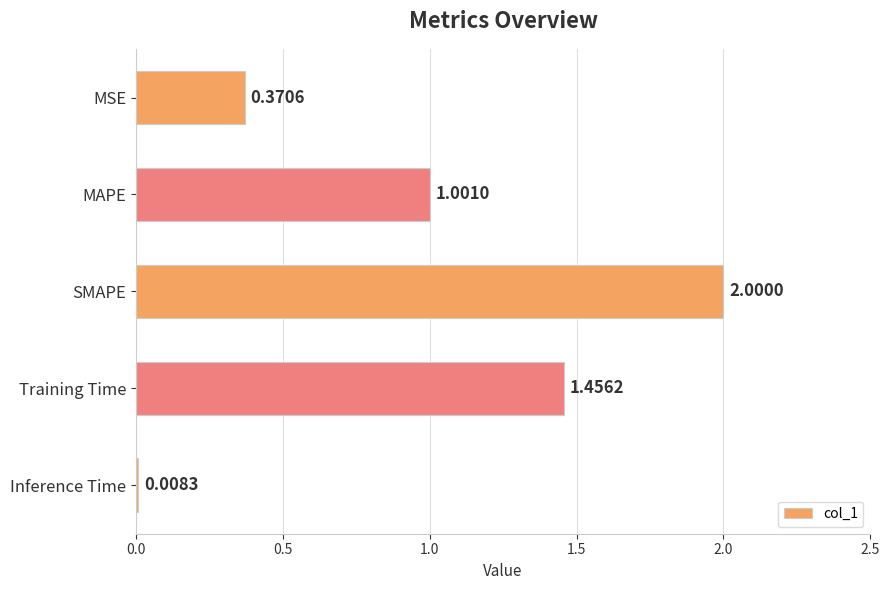

How many values are below 1?

2